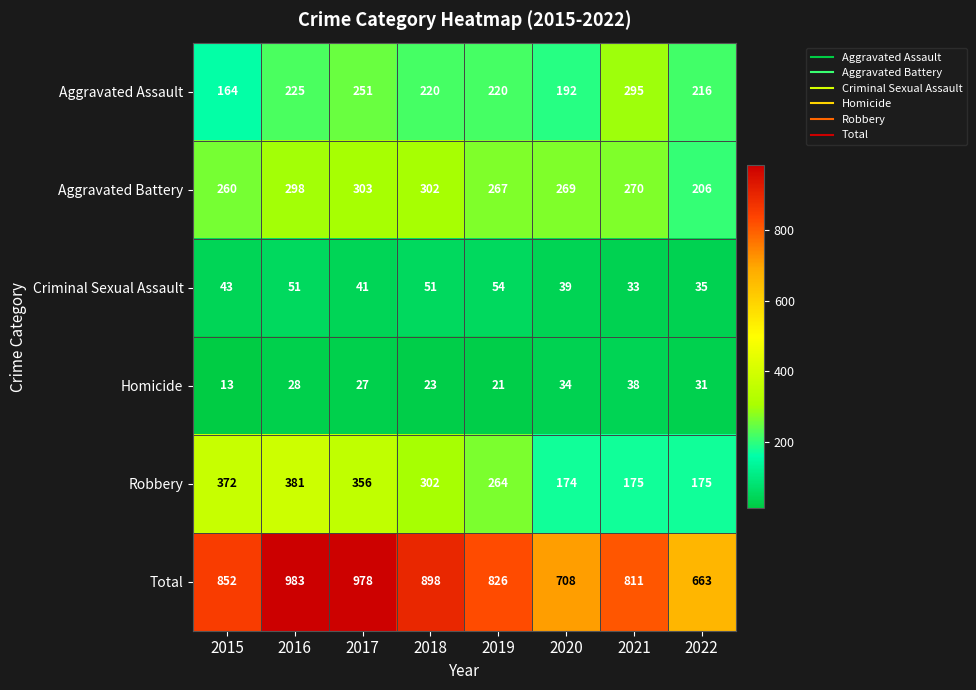

Read the Aggravated Battery value at 2016, to the nearest 10.

300